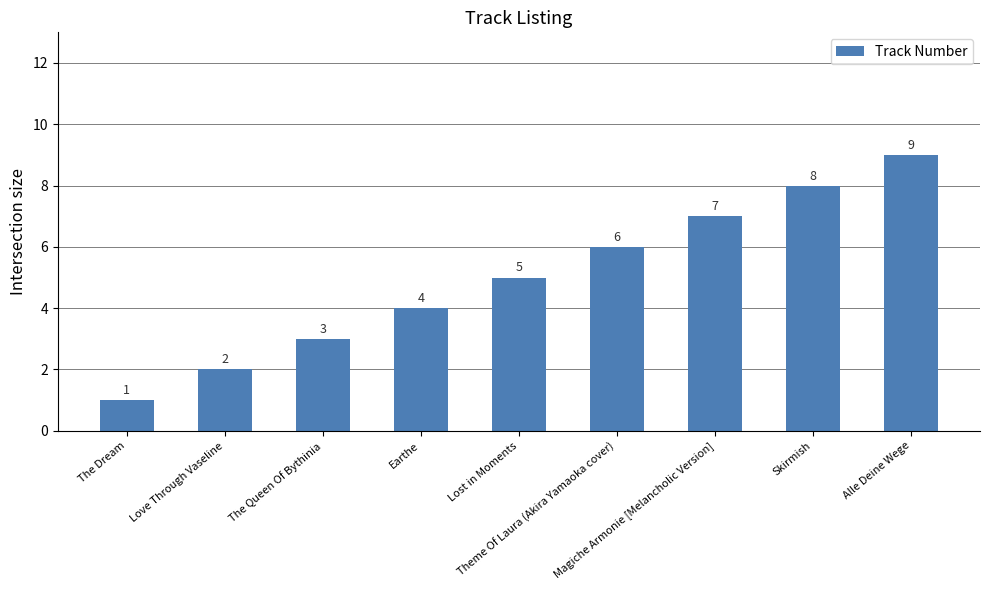

What is the smallest value displayed?

1